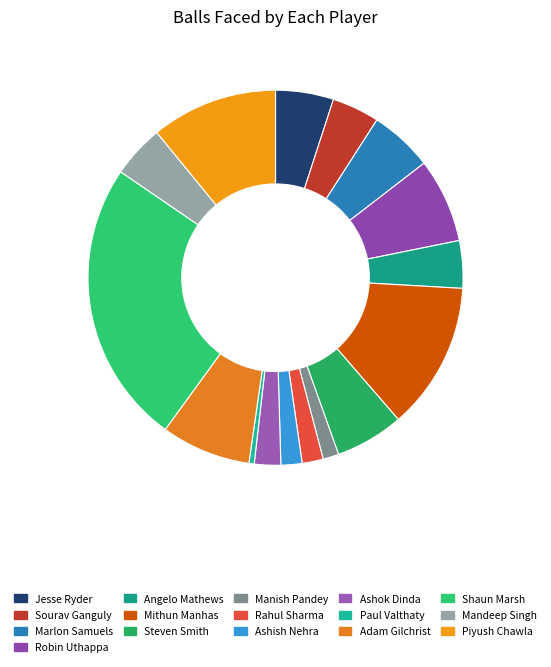

Count the number of slices in the pie.

16